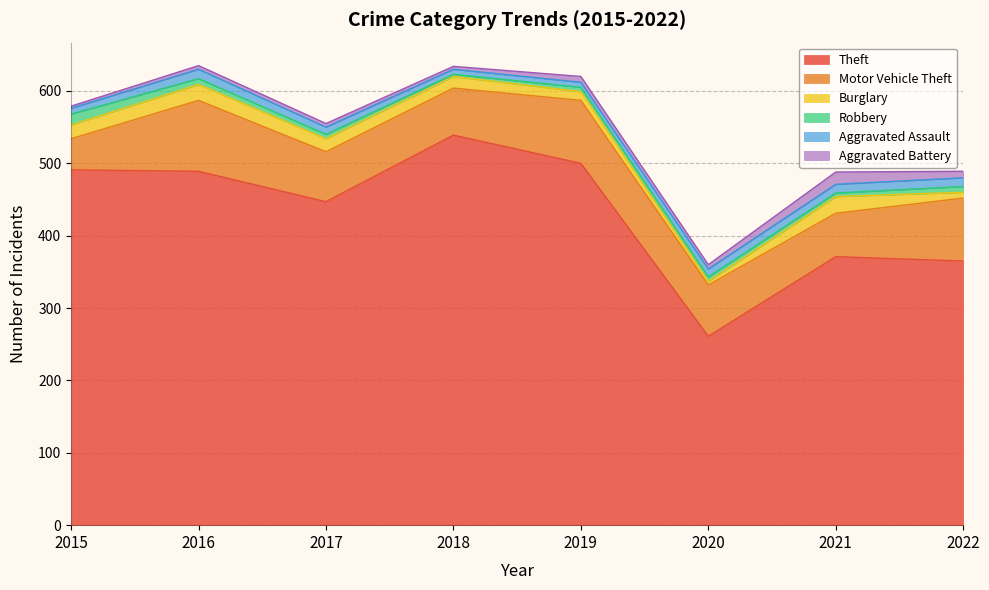

At which category is the sum across all series the highest?

2016